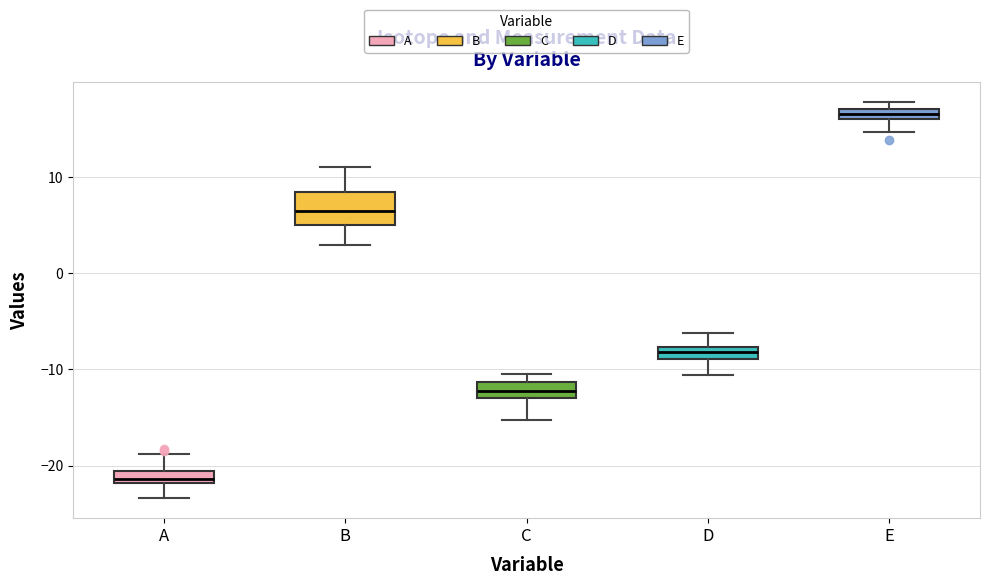

Where is the upper edge of the box for B on the y-axis? The values are not printed on the chart, so give them approximately, as read against the axis.

8